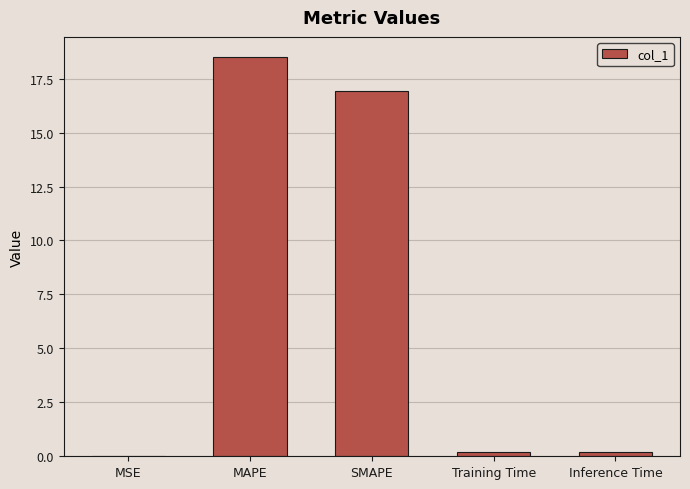

What is the greatest value displayed?

18.5